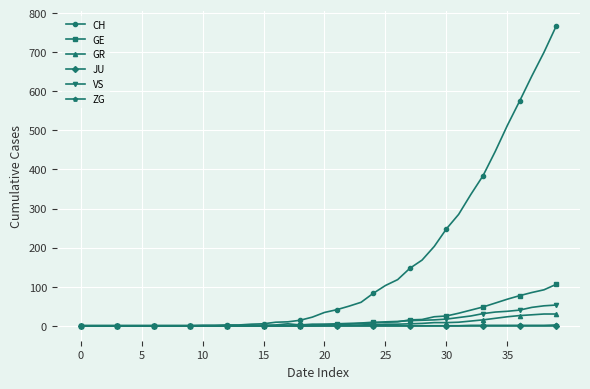

What is the greatest value displayed?

767